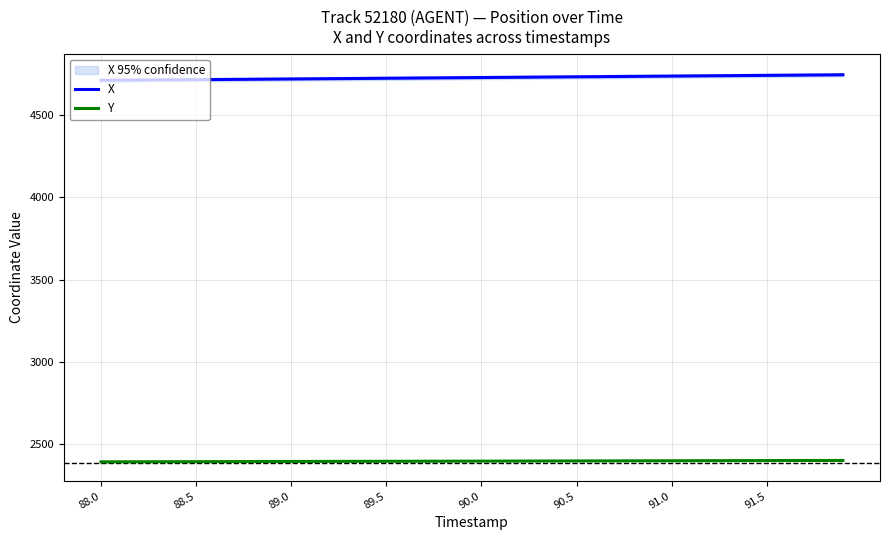

The Y series shows 2393.0 at 88.5. True or false?

True